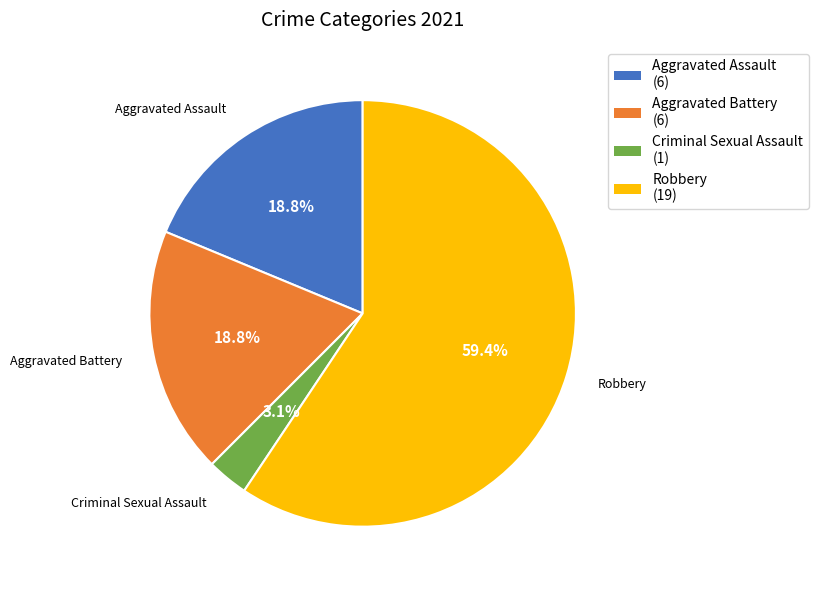

How many segments does this pie chart have?

4